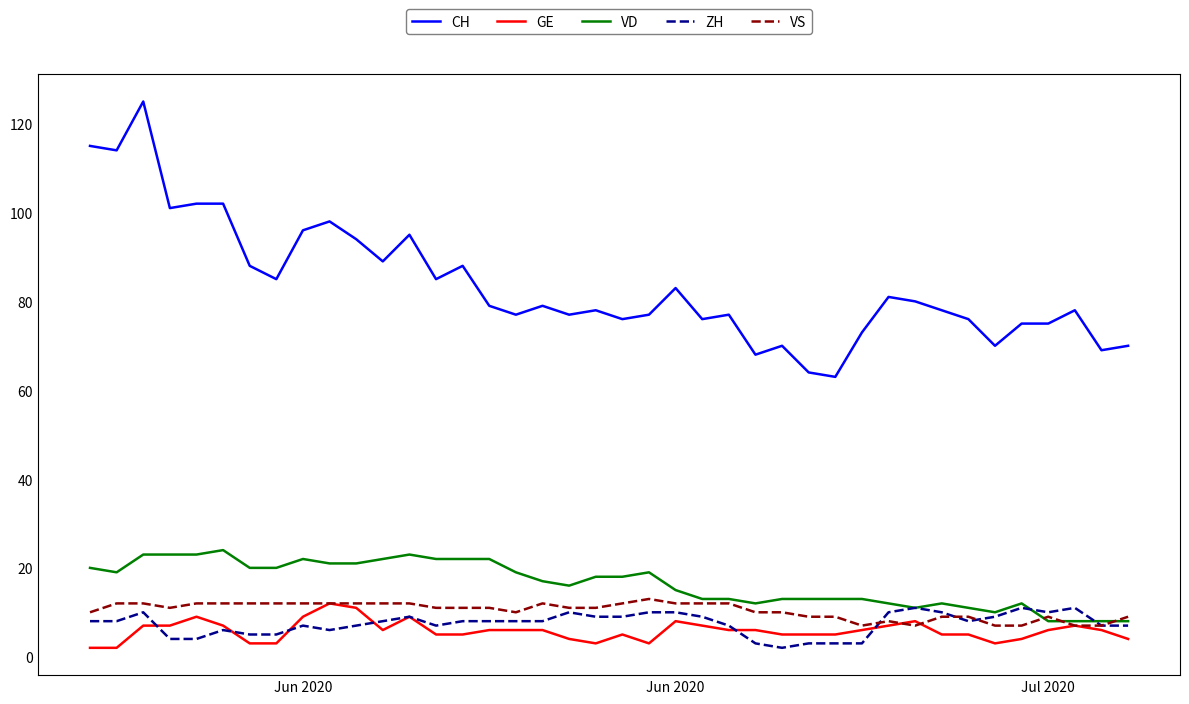

How many lines are shown in the chart?

5